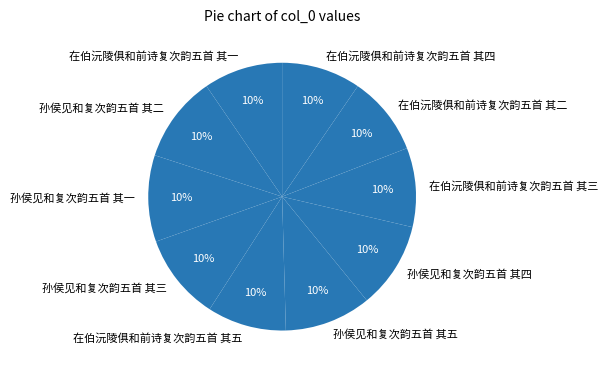

To the nearest percent, what percentage of the pie is 孙侯见和复次韵五首 其三?

10%